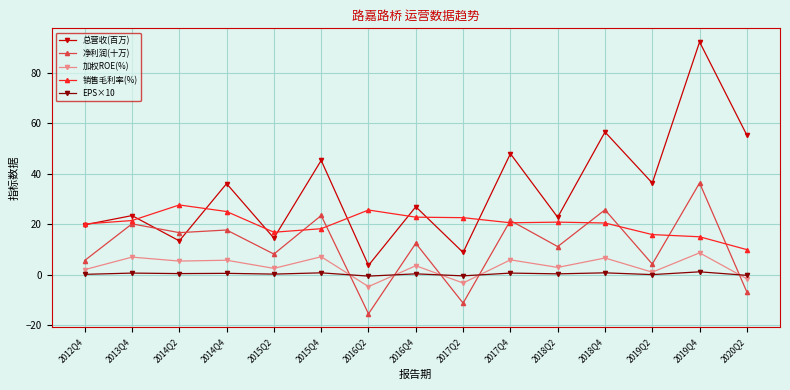

The value of 加权ROE(%) at 2016Q2 is -4.7. True or false?

True